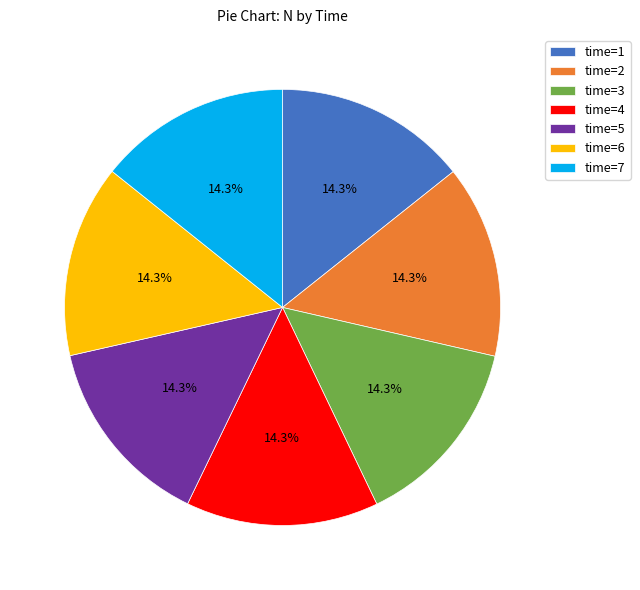

How many slices are in this pie chart?

7